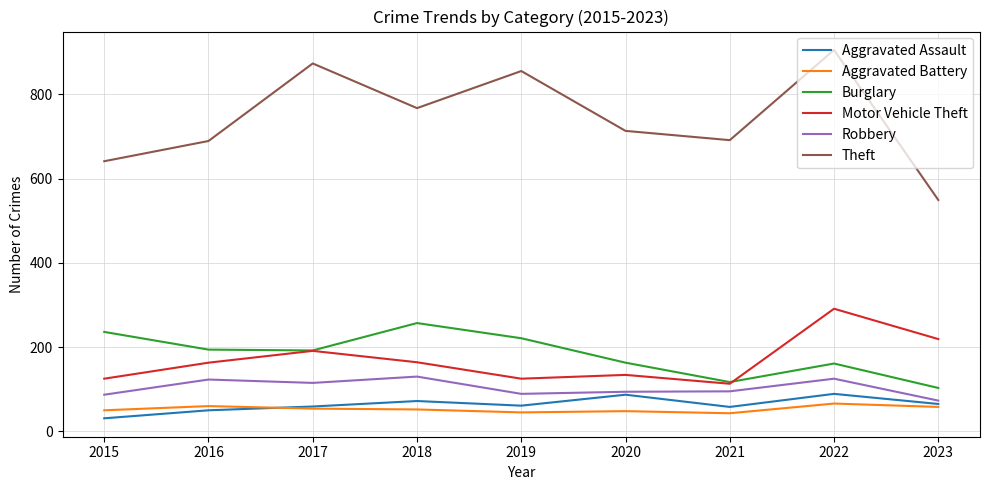

How many distinct data groups are displayed?

6